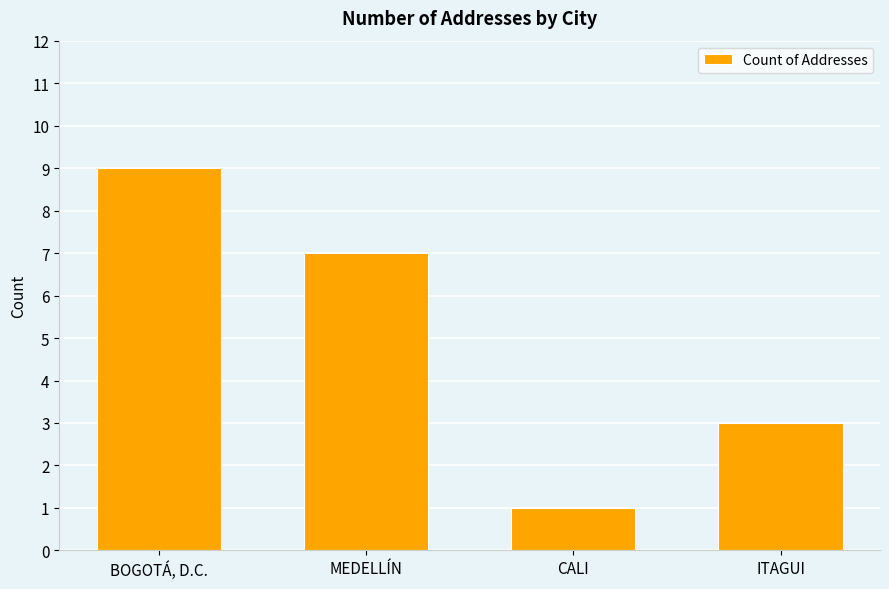

How many bars are there in total?

4